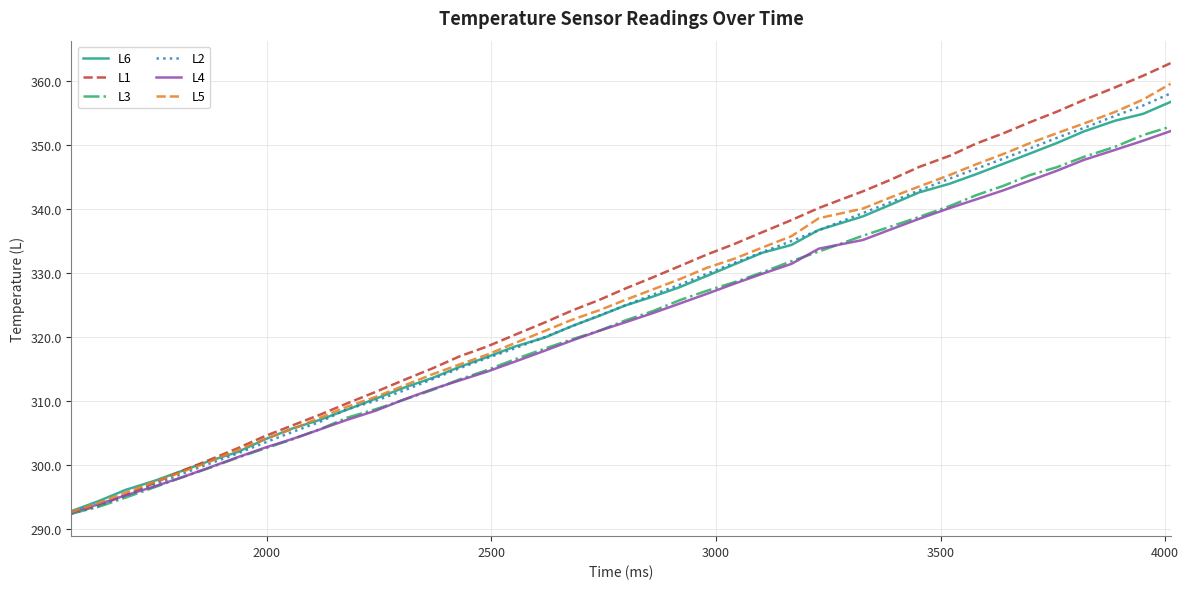

Which series has the largest range (max minus min)?

L1